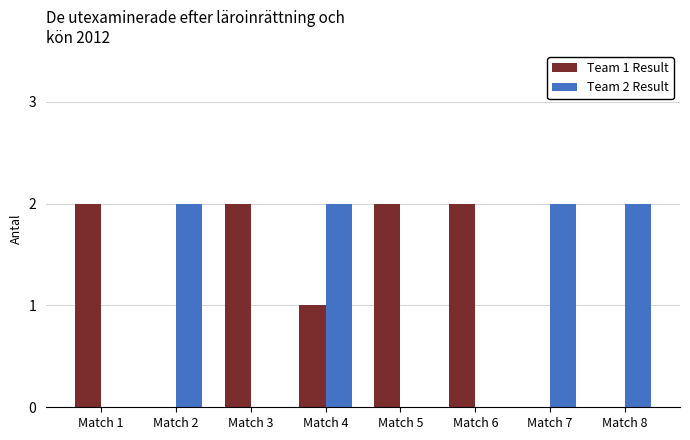

What is the total value across all series at Match 1?

2